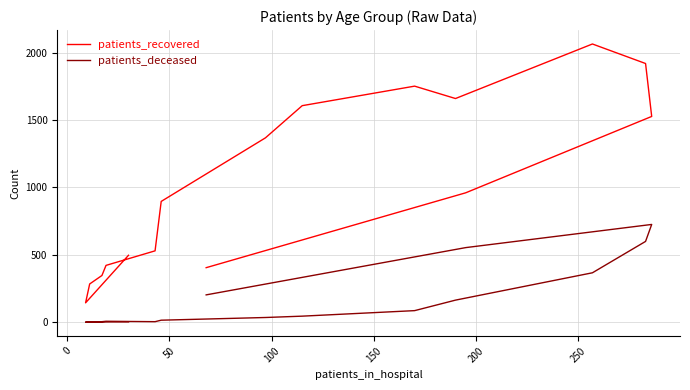

What is the value of the patients_deceased point at the 9th from the left?

44